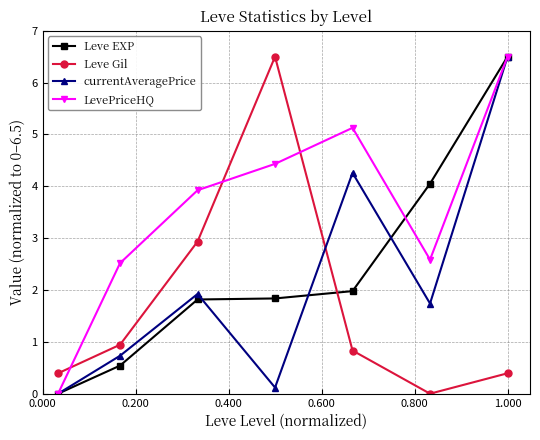

Reading left to right, transcribe all the data shown in this chart.

Leve EXP: 0.0	0.5	1.8	1.8	2.0	4.1	6.5
Leve Gil: 0.4	0.9	2.9	6.5	0.8	0.0	0.4
currentAveragePrice: 0.0	0.7	1.9	0.1	4.3	1.7	6.5
LevePriceHQ: 0.0	2.5	3.9	4.4	5.1	2.6	6.5